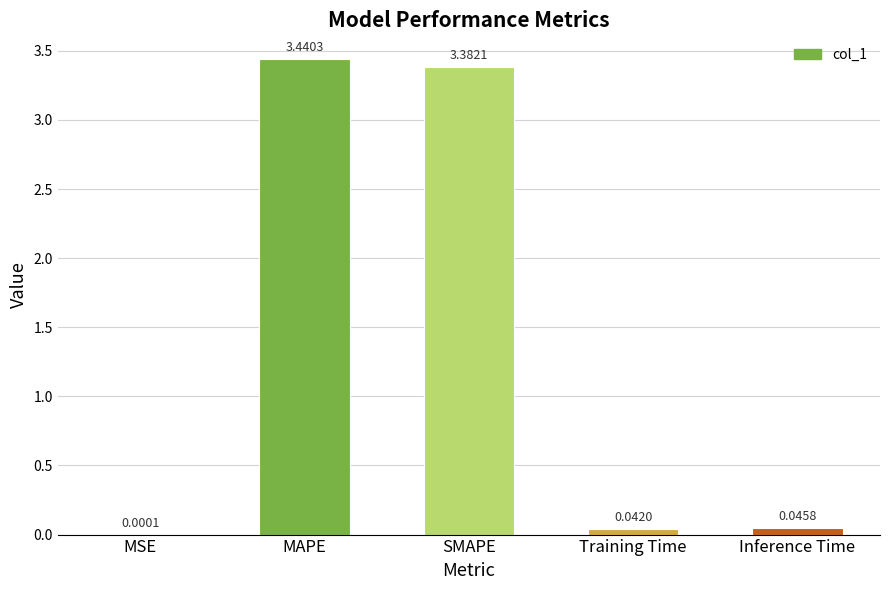

At which label is the value closest to 1?

Inference Time